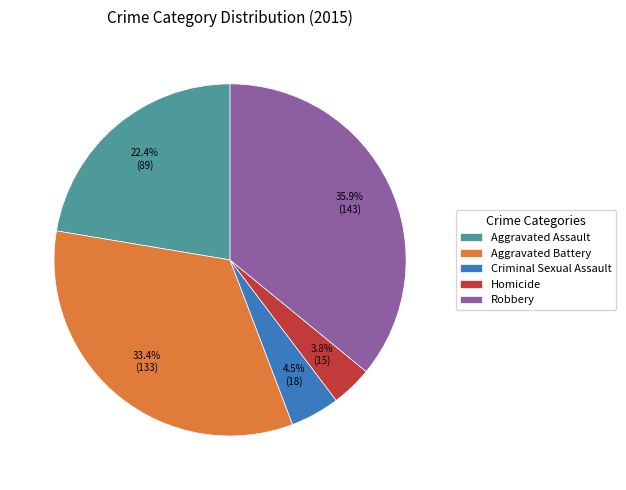

To the nearest percent, what is the difference between the largest and smallest slice percentages?

32%